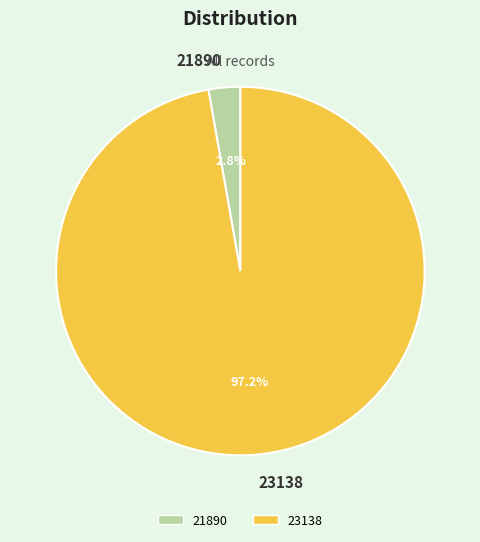

How much of the chart is everything except 21890?

97.2%